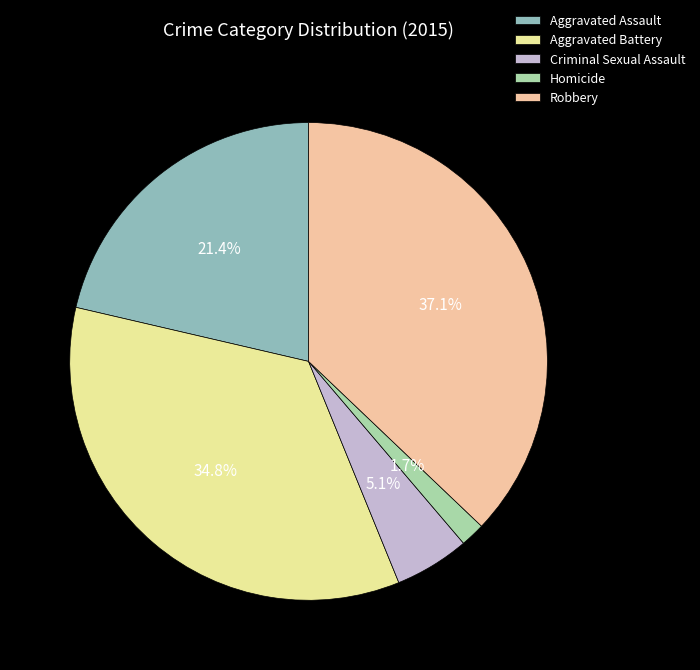

What is the ratio of the value at Robbery to the value at Aggravated Battery?

1.1